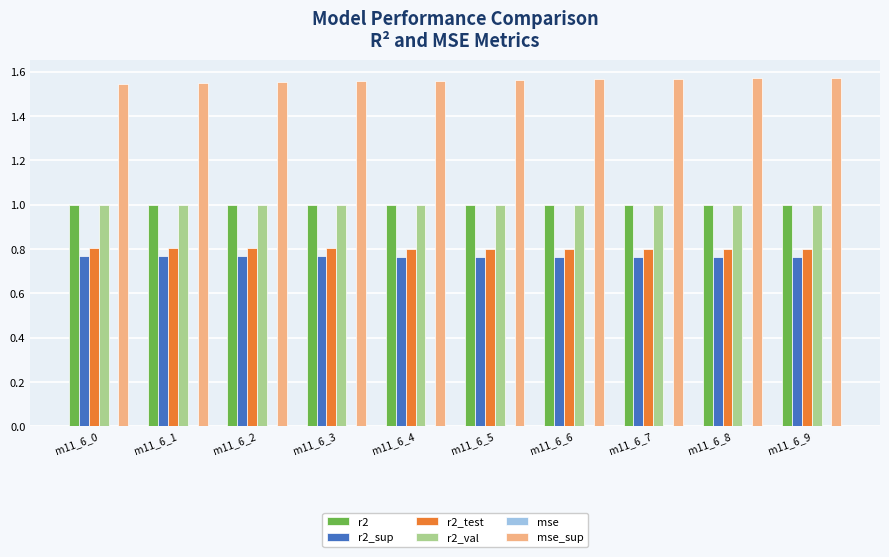

Is the value of r2_test at m11_6_8 greater than the value of r2_val at m11_6_2?

No